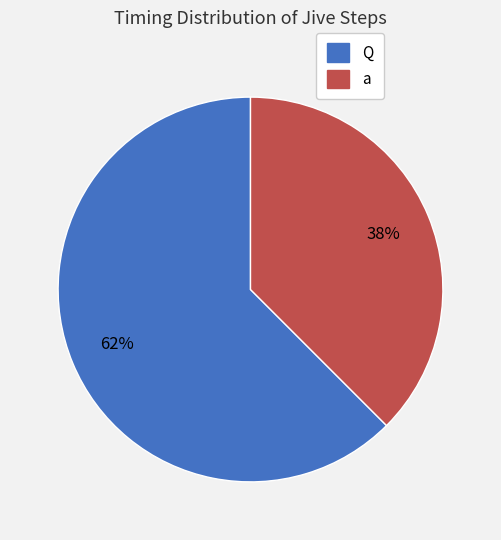

What is the majority slice?

Q